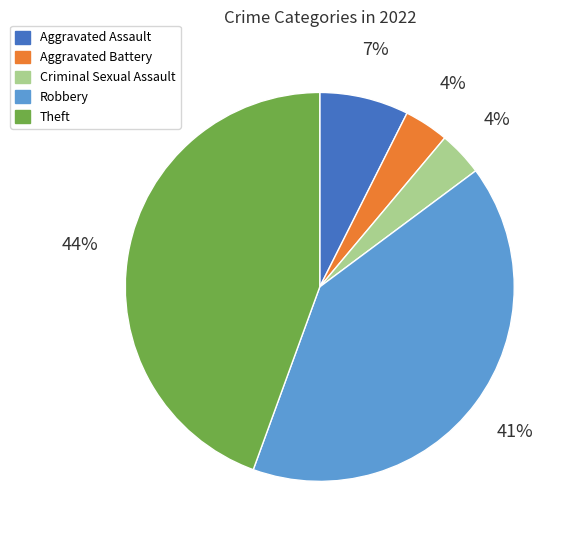

Does Aggravated Assault account for over 50% of the chart?

No